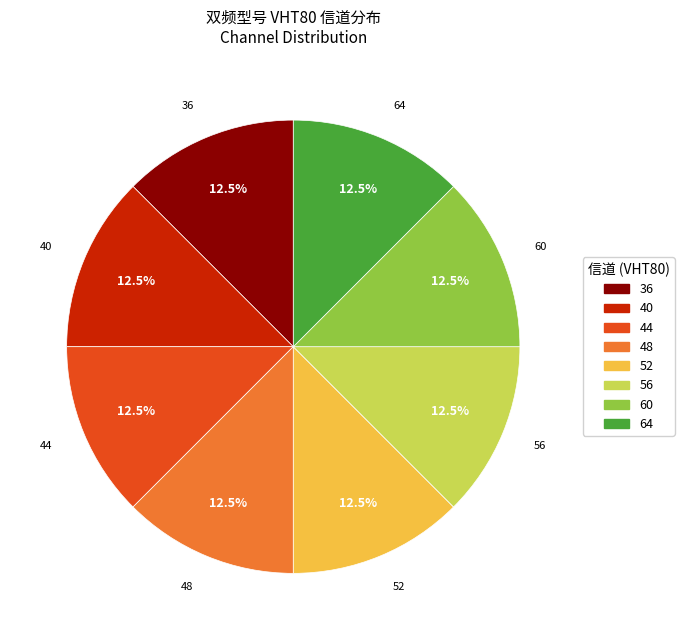

Does any single category account for the majority?

No